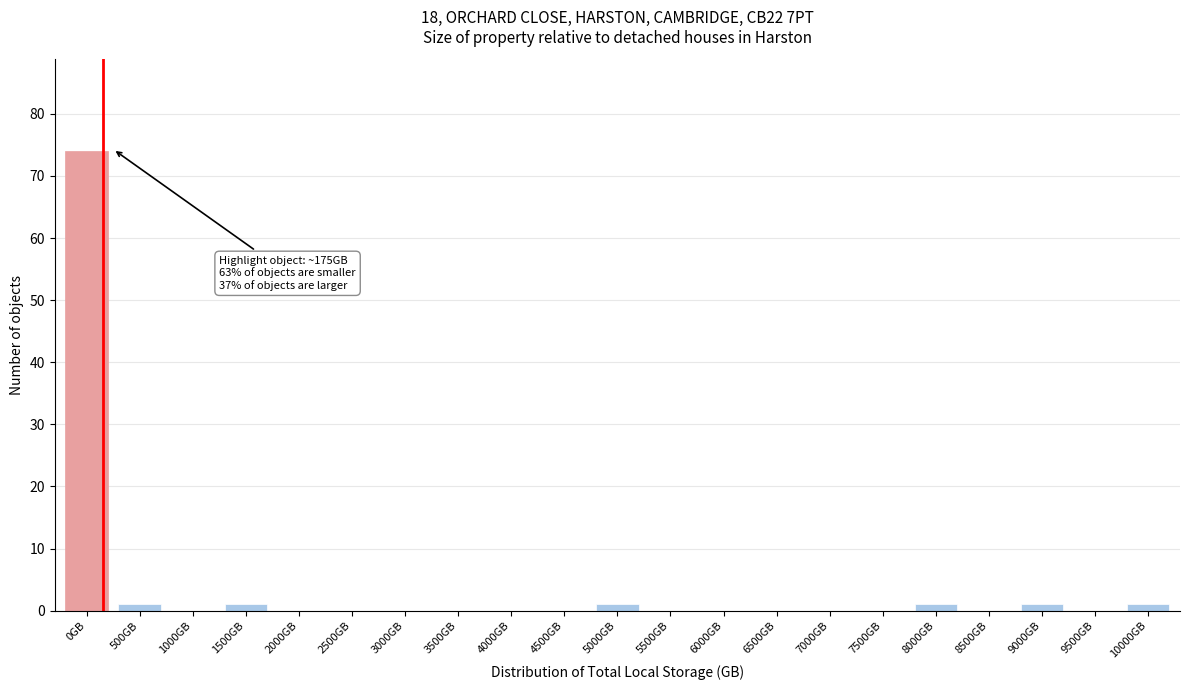

Reading left to right, transcribe all the data shown in this chart.

0GB=74	500GB=1	1000GB=0	1500GB=1	2000GB=0	2500GB=0	3000GB=0	3500GB=0	4000GB=0	4500GB=0	5000GB=1	5500GB=0	6000GB=0	6500GB=0	7000GB=0	7500GB=0	8000GB=1	8500GB=0	9000GB=1	9500GB=0	10000GB=1